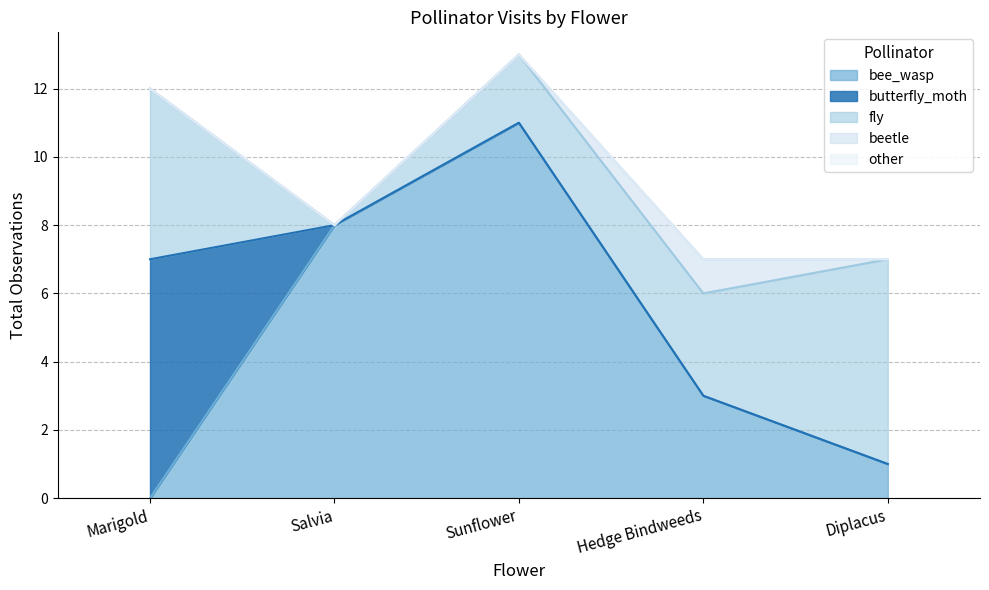

True or false: butterfly_moth and beetle cross at least once.

False